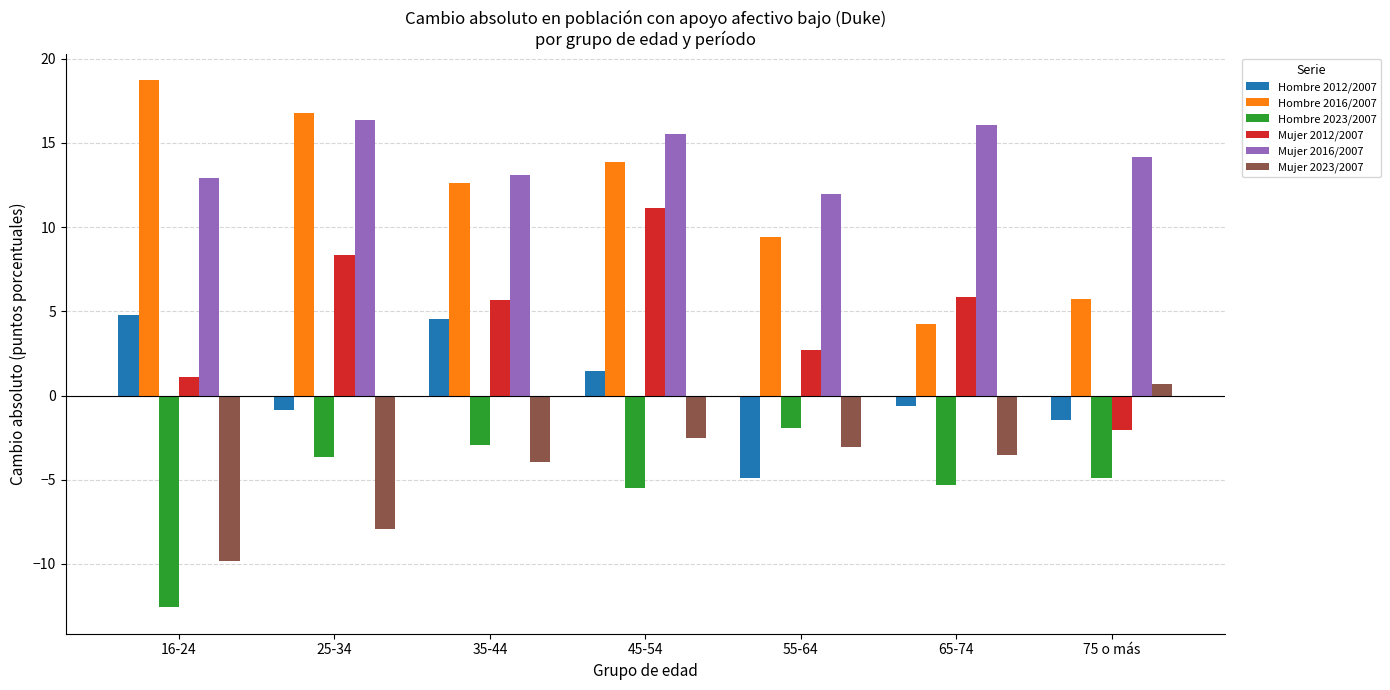

At which category is the sum across all series the highest?

45-54